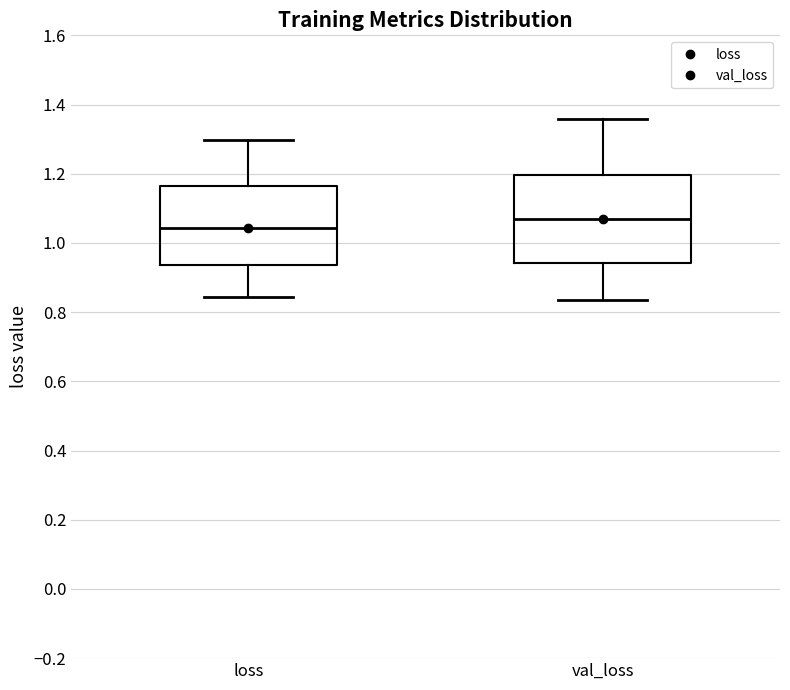

Which box is the tallest, from its lower edge to its upper edge?

val_loss